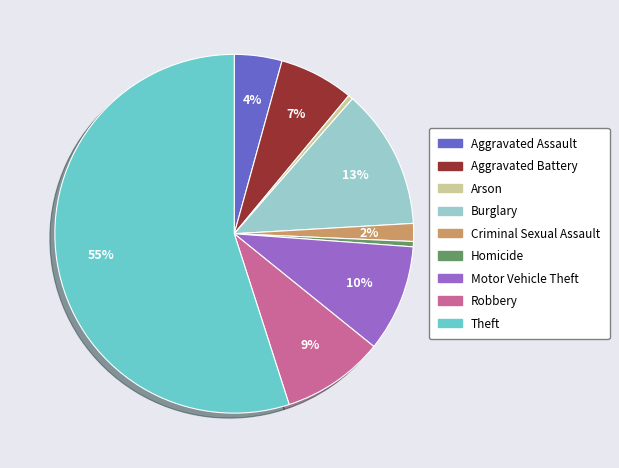

Do Criminal Sexual Assault and Motor Vehicle Theft together represent more than half of the pie?

No